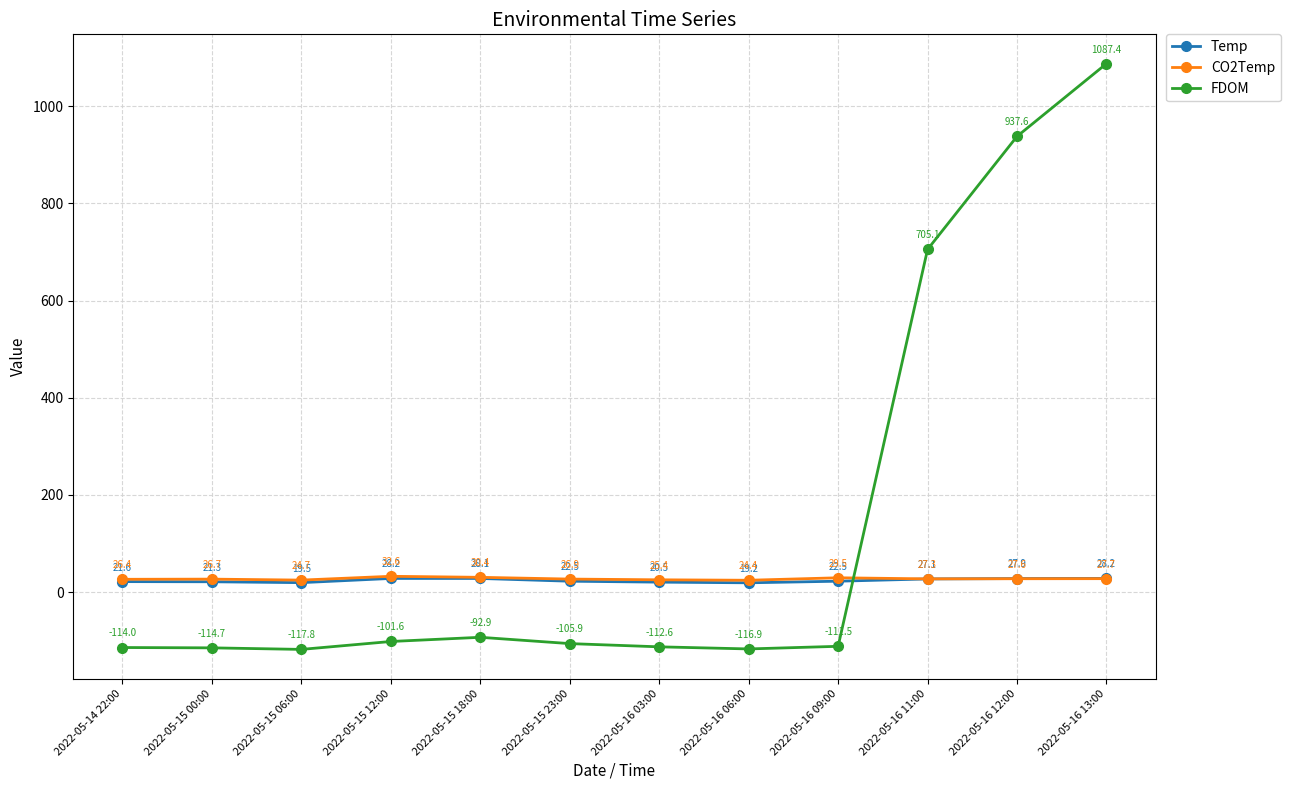

At which label does CO2Temp reach its minimum?

2022-05-16 06:00